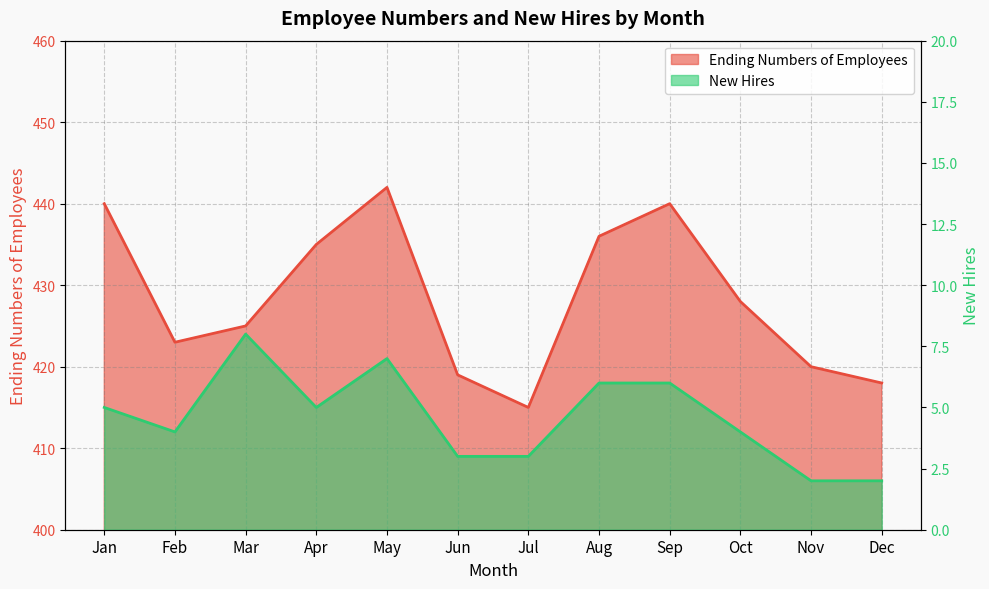

Where does the Ending Numbers of Employees series first go above 428?

Jan